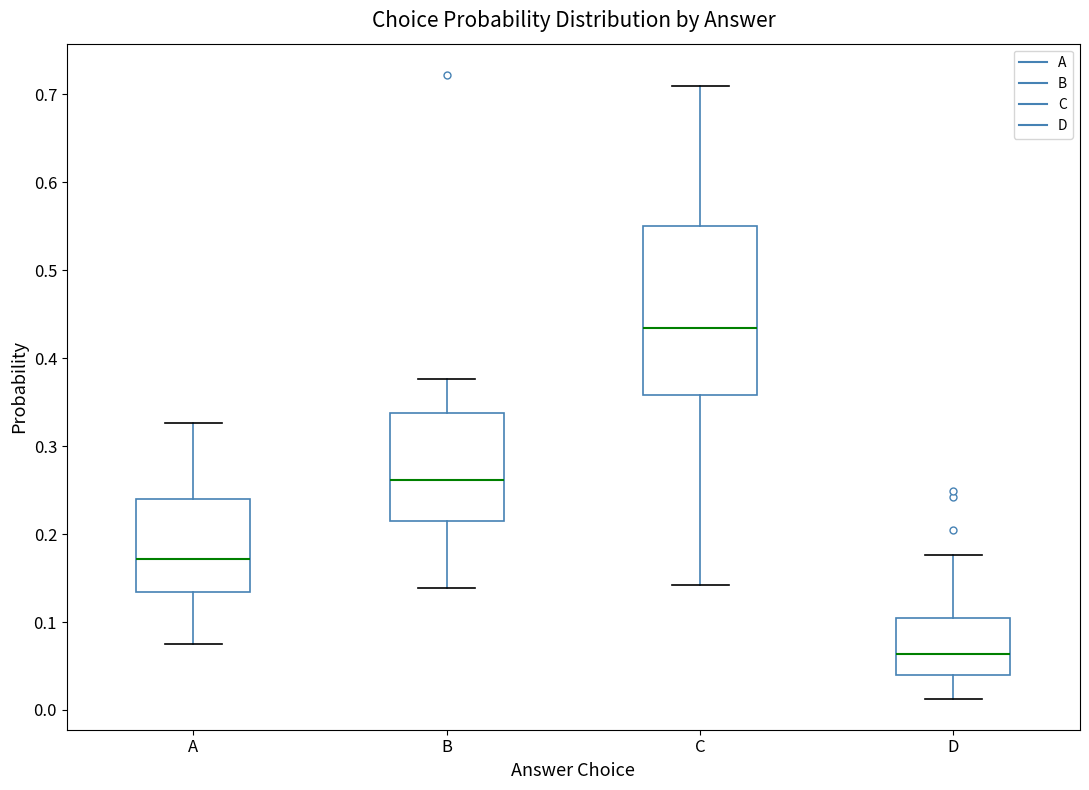

Reading left to right, read every box against the y-axis: the position of its median line, the range the box covers, and the ends of its whiskers. The values are not printed on the chart, so give them approximately, as read against the axis.

A: median 0.17, box 0.13 to 0.24, whiskers 0.07 to 0.33
B: median 0.26, box 0.21 to 0.34, whiskers 0.14 to 0.38
C: median 0.43, box 0.36 to 0.55, whiskers 0.14 to 0.71
D: median 0.06, box 0.04 to 0.10, whiskers 0.01 to 0.18